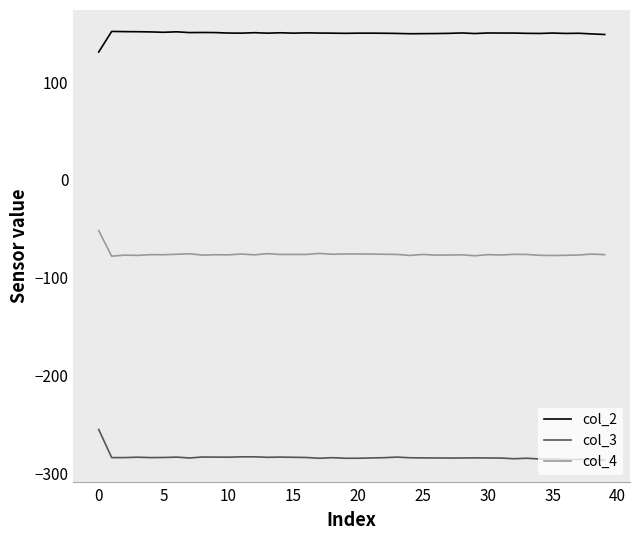

True or false: col_2 and col_4 intersect in this chart.

False